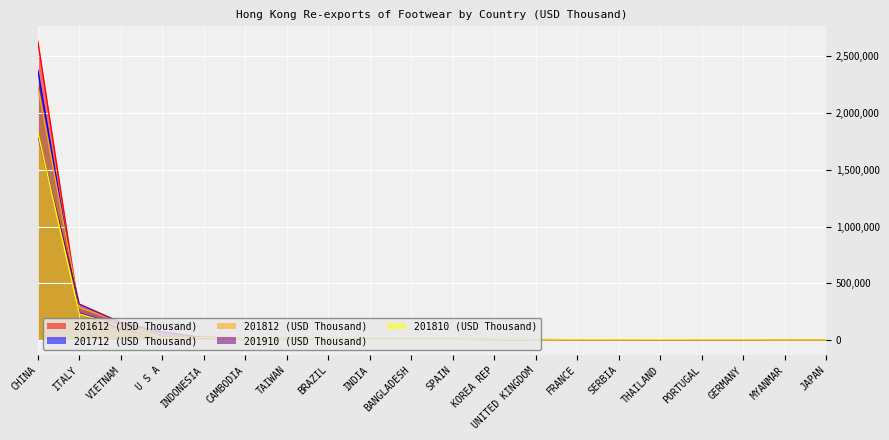

True or false: 201612 (USD Thousand) and 201712 (USD Thousand) cross at least once.

True